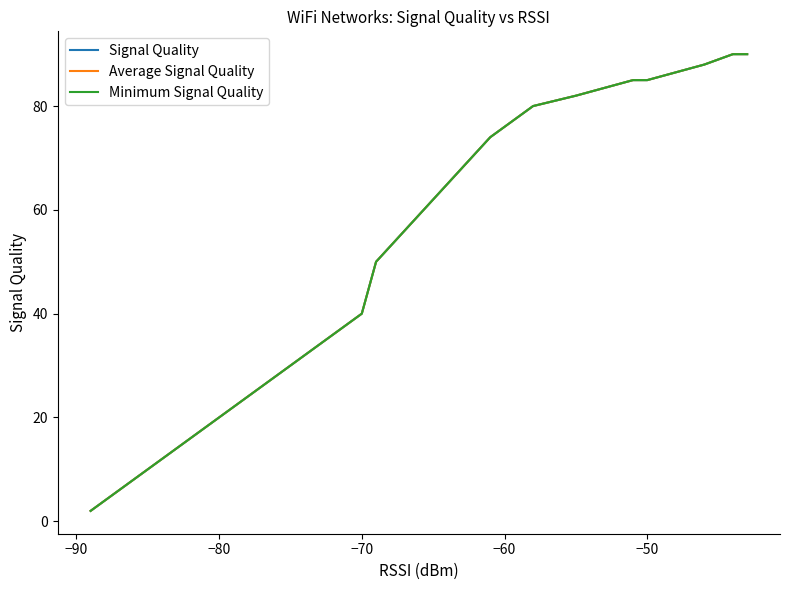

What is the difference between the second highest and minimum values in the Average Signal Quality series?

88